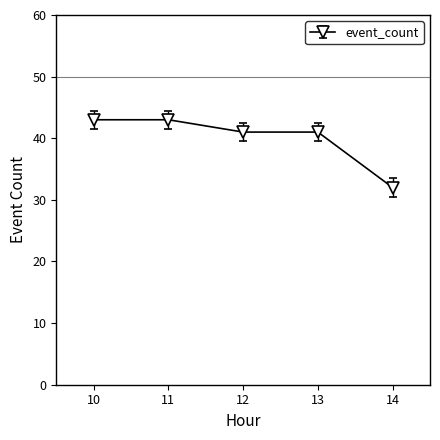

Is this an area chart (filled region under the line)?

No